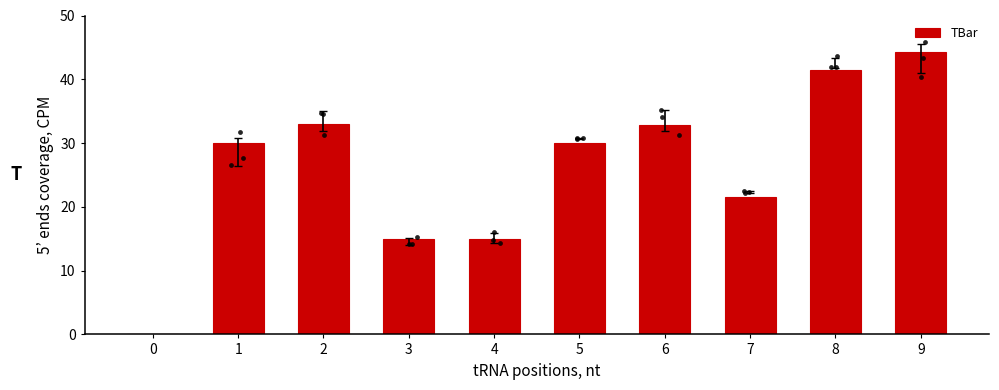

Which has a higher value, 9 or 6?

9